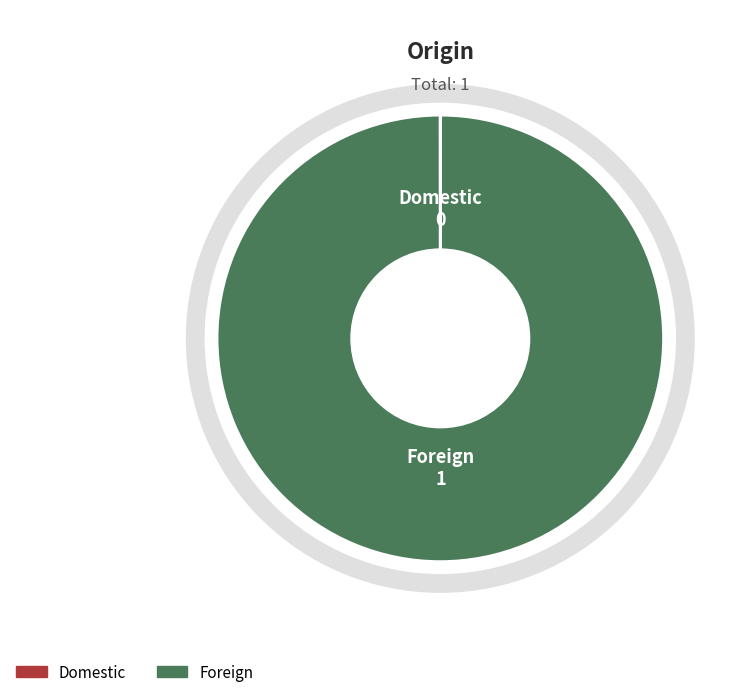

What percentage do Domestic and Foreign together represent?

100.0%